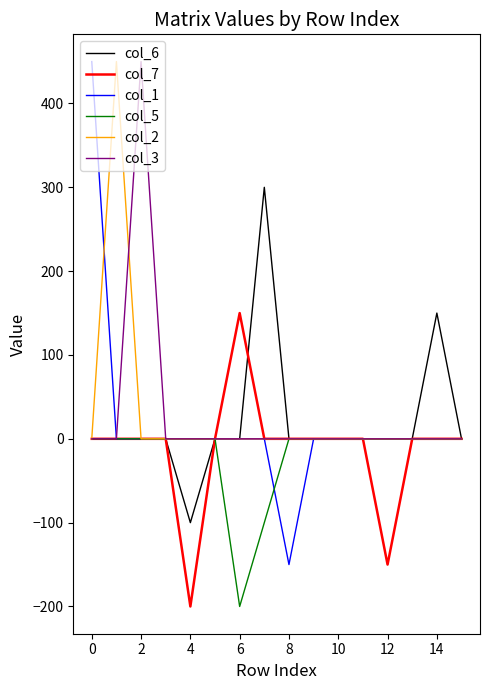

What is the greatest value displayed?

450